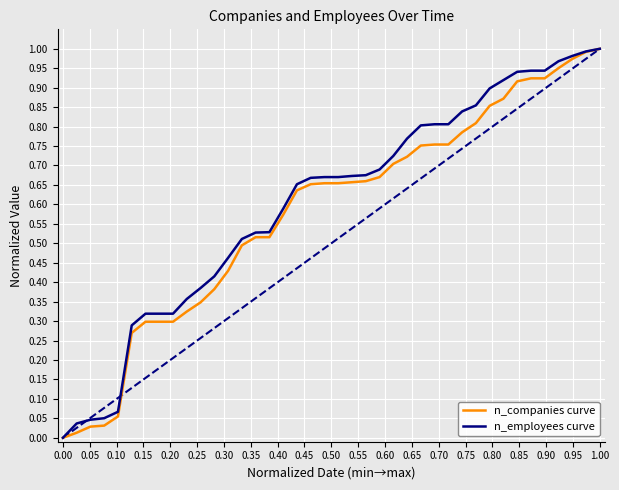

What are all the series names shown in the legend?

n_companies curve, n_employees curve